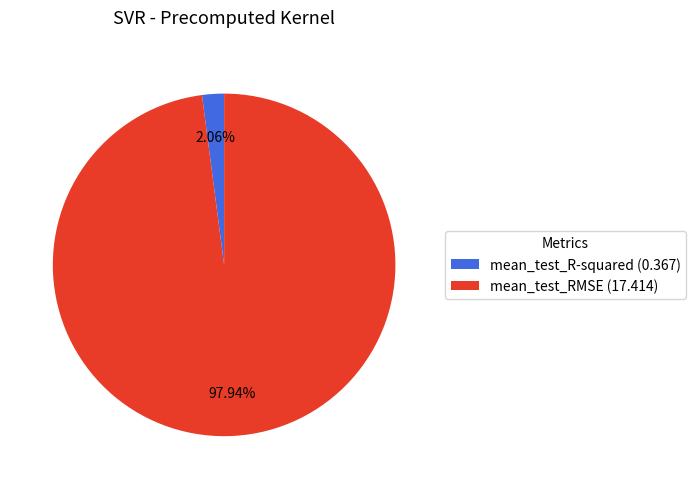

To the nearest percent, what is the difference between the mean_test_R-squared and mean_test_RMSE slice percentages?

96%